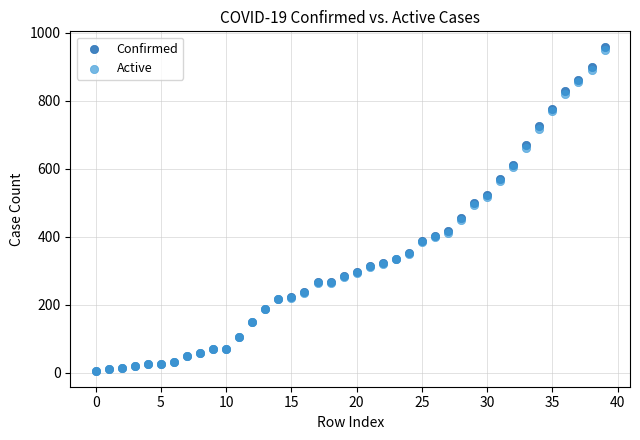

What are all the series names shown in the legend?

Confirmed, Active